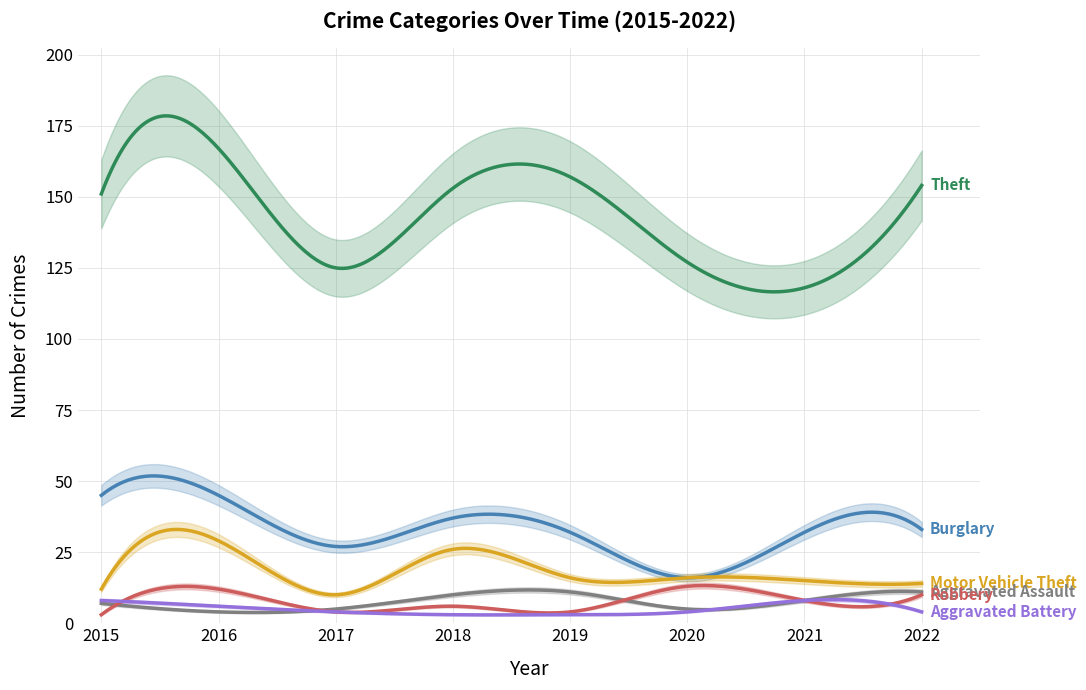

Reading left to right, list all the values displayed in this chart.

Theft: 151	167	125	153	157	127	118	154
Burglary: 45	45	27	37	32	16	32	33
Motor Vehicle Theft: 12	29	10	26	16	16	15	14
Aggravated Assault: 7	4	5	10	11	5	8	11
Robbery: 3	12	4	6	4	13	8	10
Aggravated Battery: 8	6	4	3	3	4	8	4